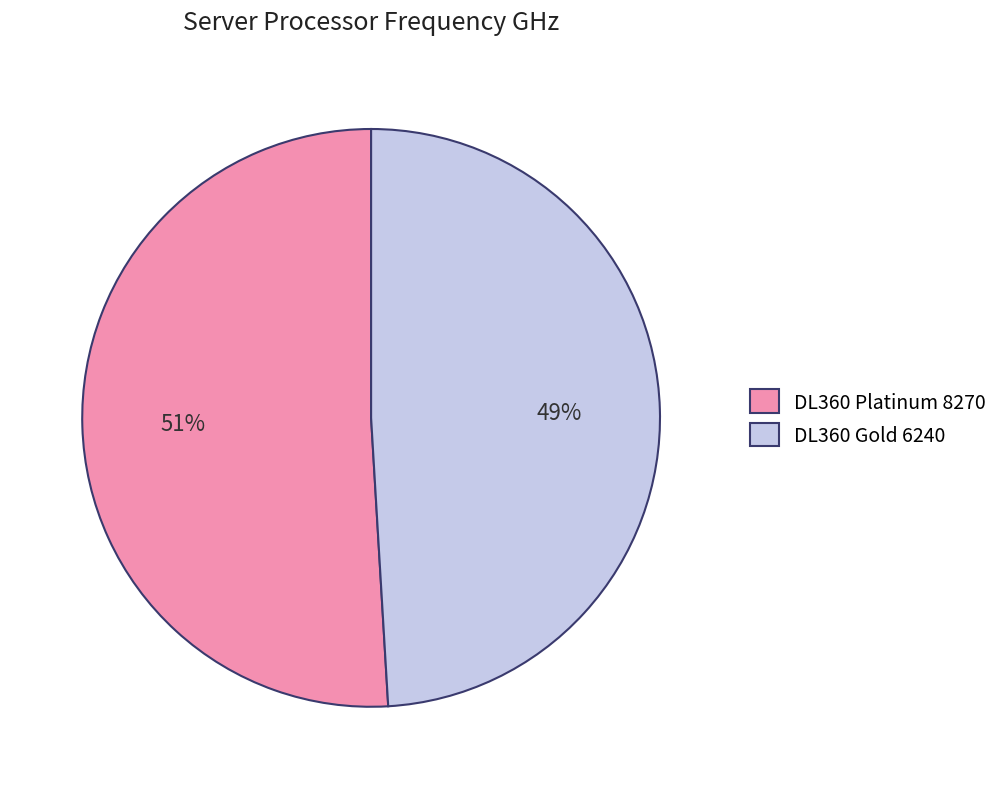

The DL360 Gold 6240 slice represents 56% of the pie. True or false?

False